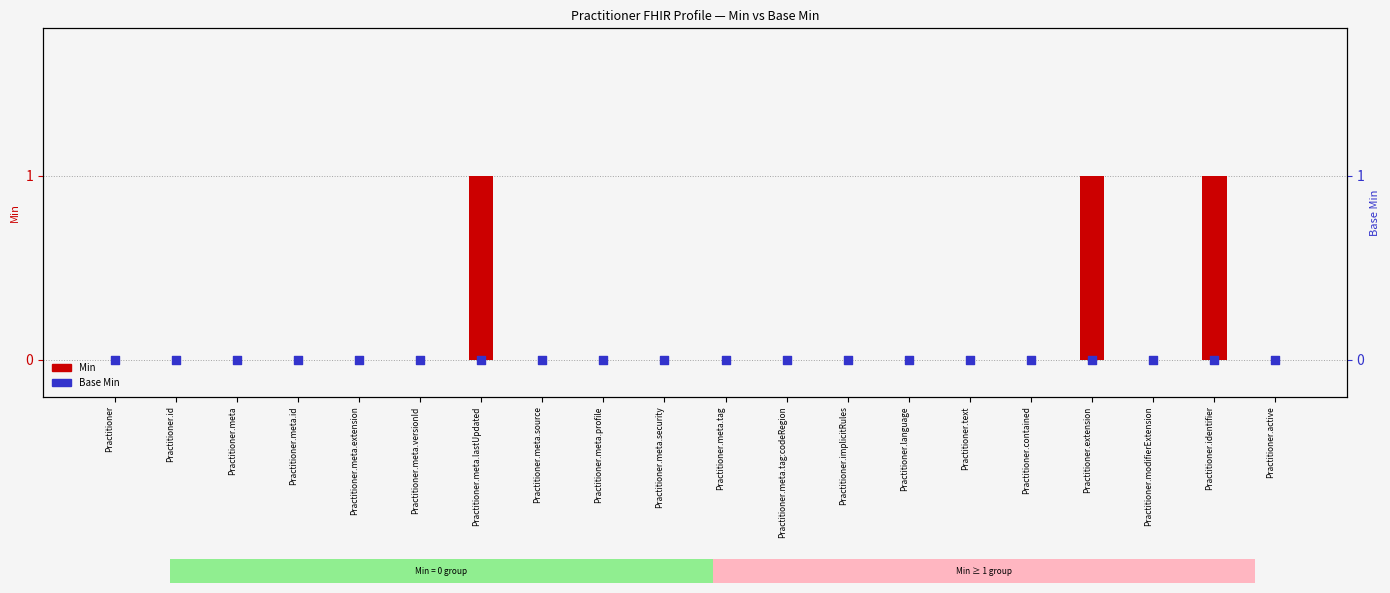

Which series contains the highest Y value?

Min